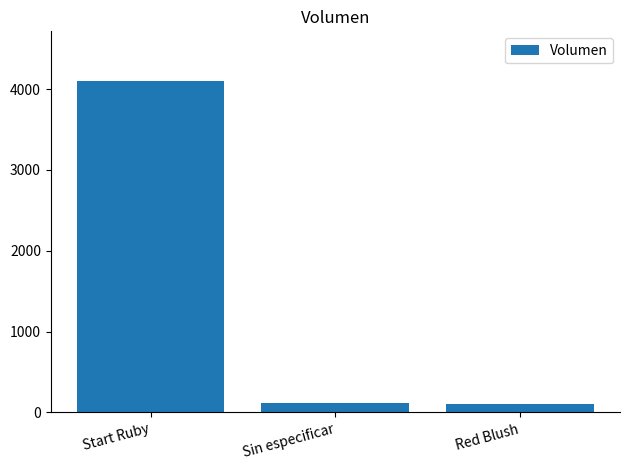

Does the chart contain stacked bars?

No